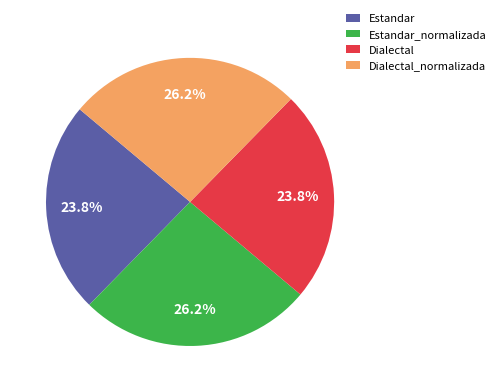

Count the number of slices in the pie.

4